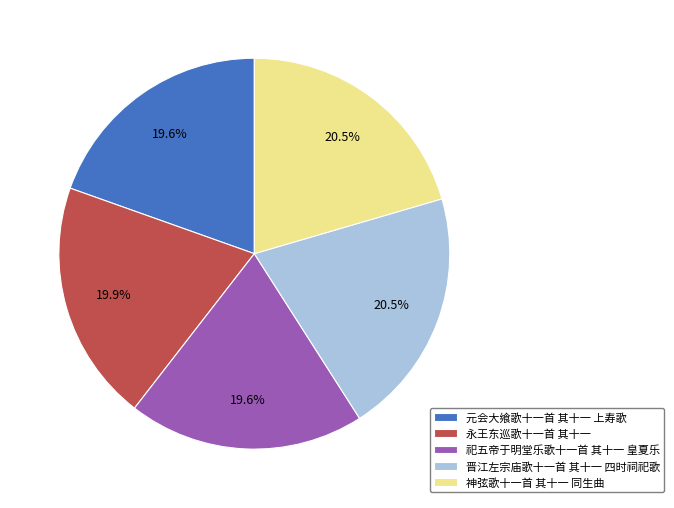

Does any single category account for the majority?

No